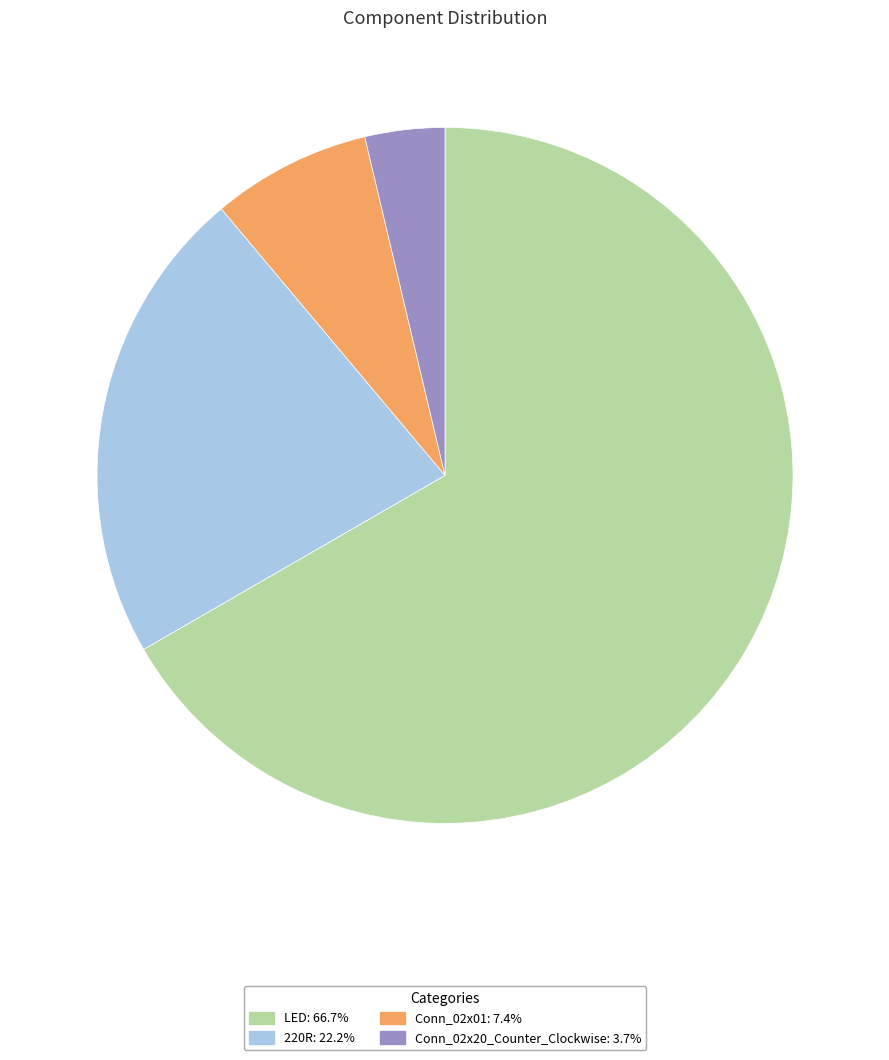

Is it true that LED is 67% of the pie?

True